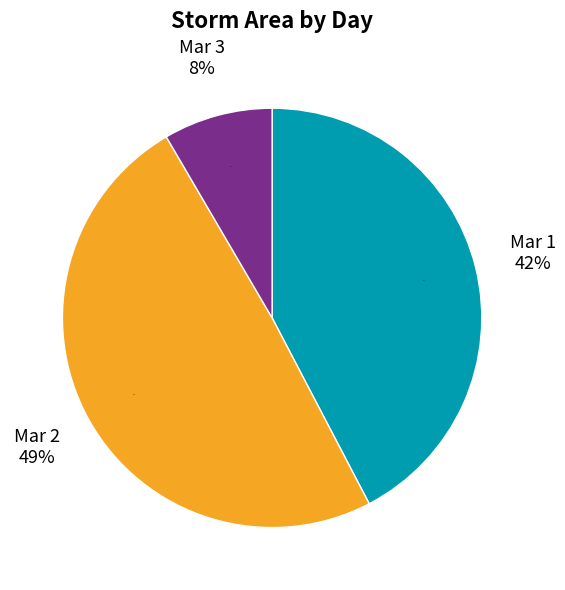

Is there any slice that represents more than half of the pie?

No